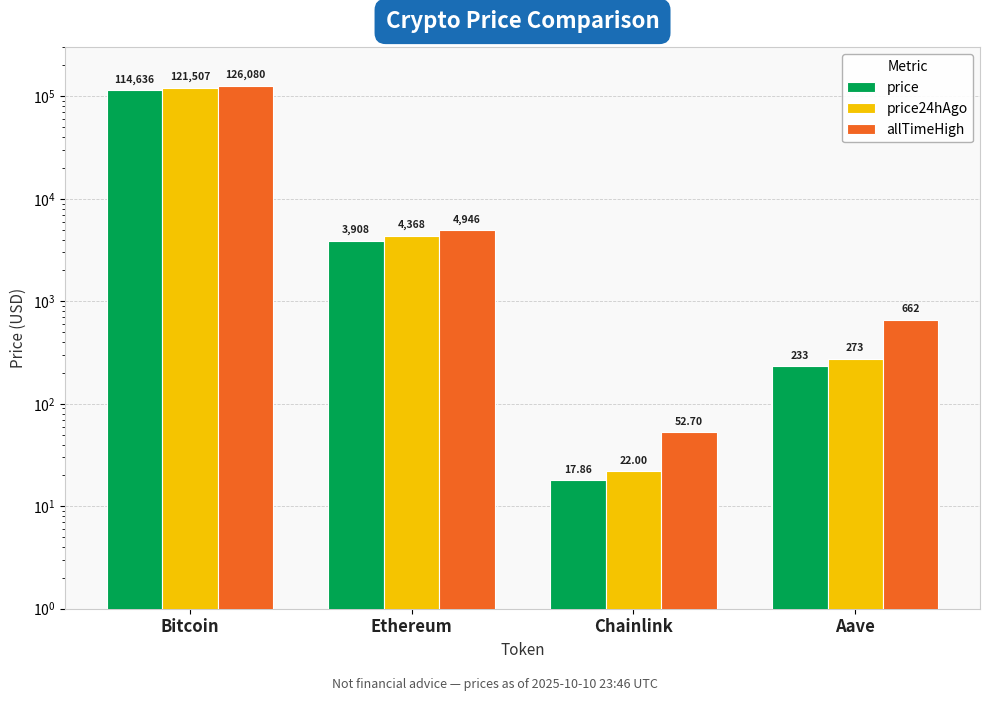

Which series has the widest spread of values?

allTimeHigh